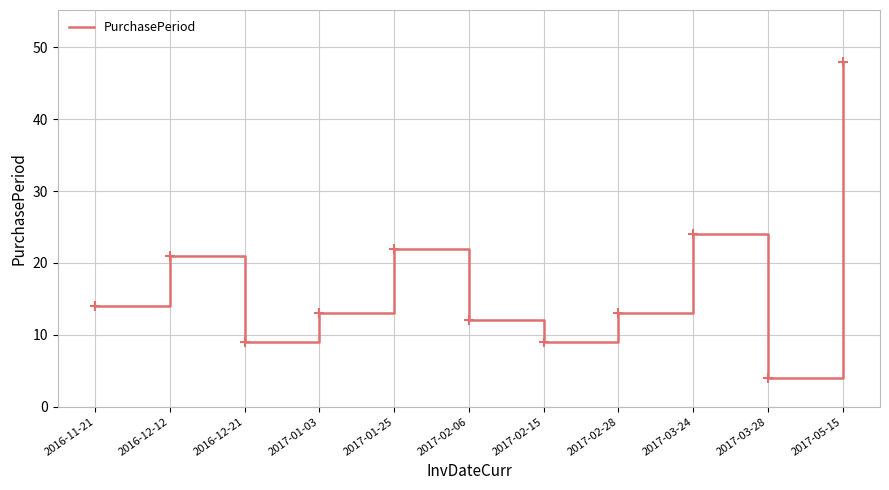

What is the smallest value displayed?

4